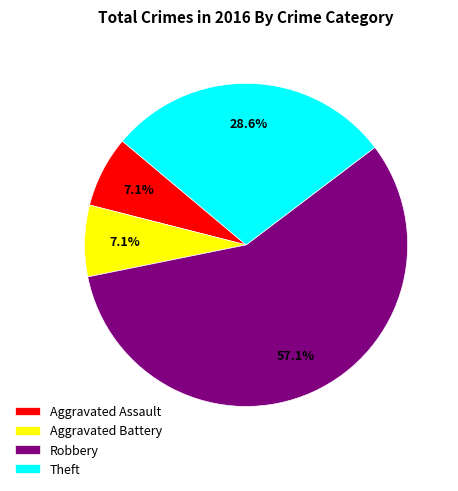

What is the largest slice in the pie chart?

Robbery